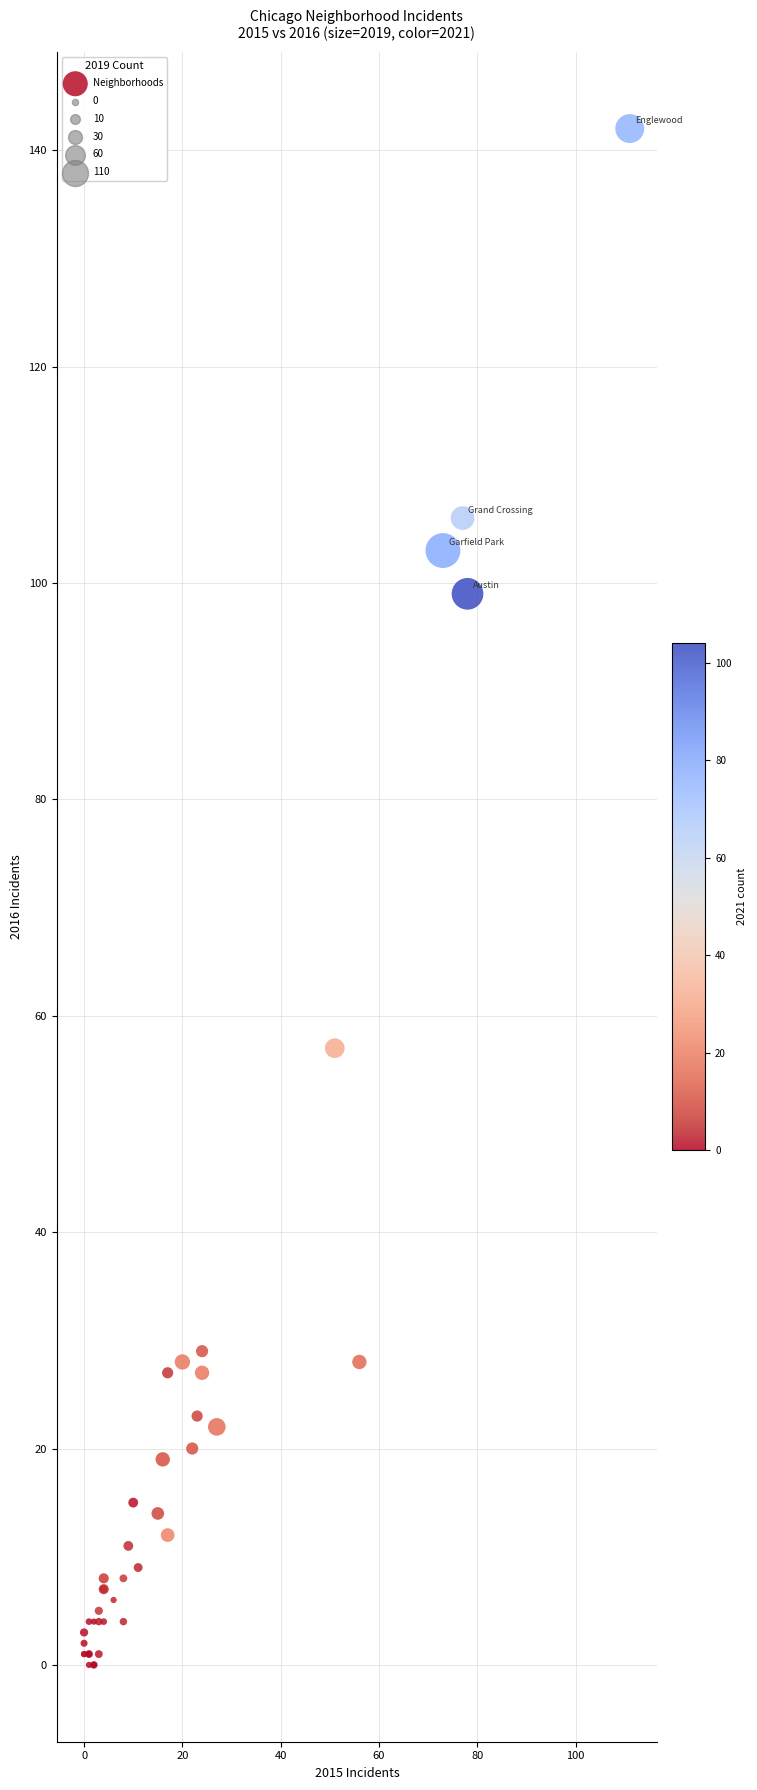

What Y value in the scatter plot is closest to 71?

57